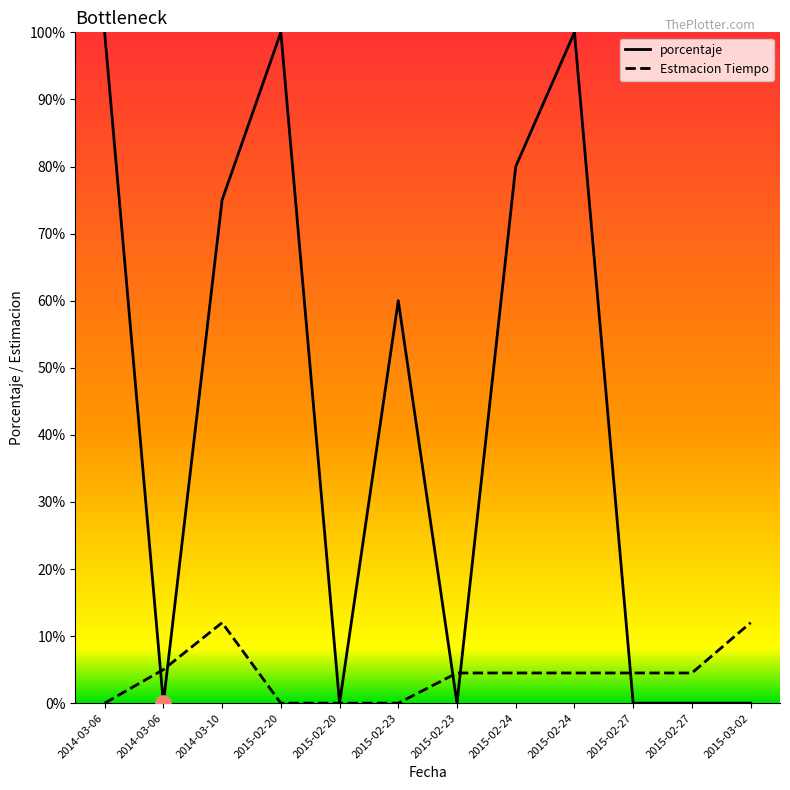

At which category is the sum across all series the highest?

2015-02-24